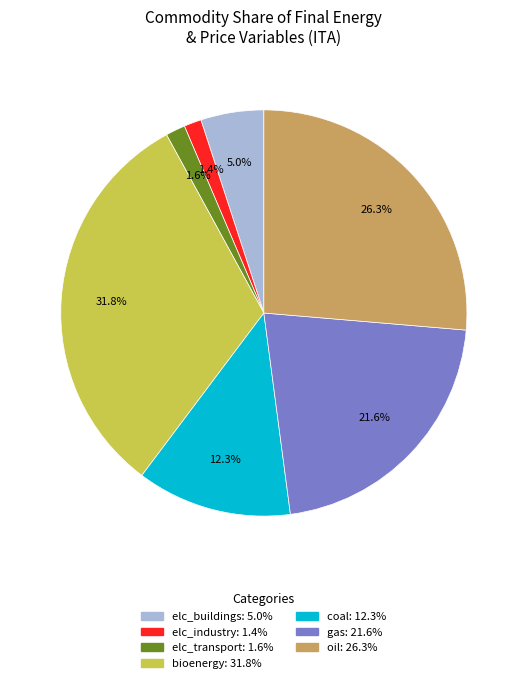

What is the largest slice in the pie chart?

bioenergy